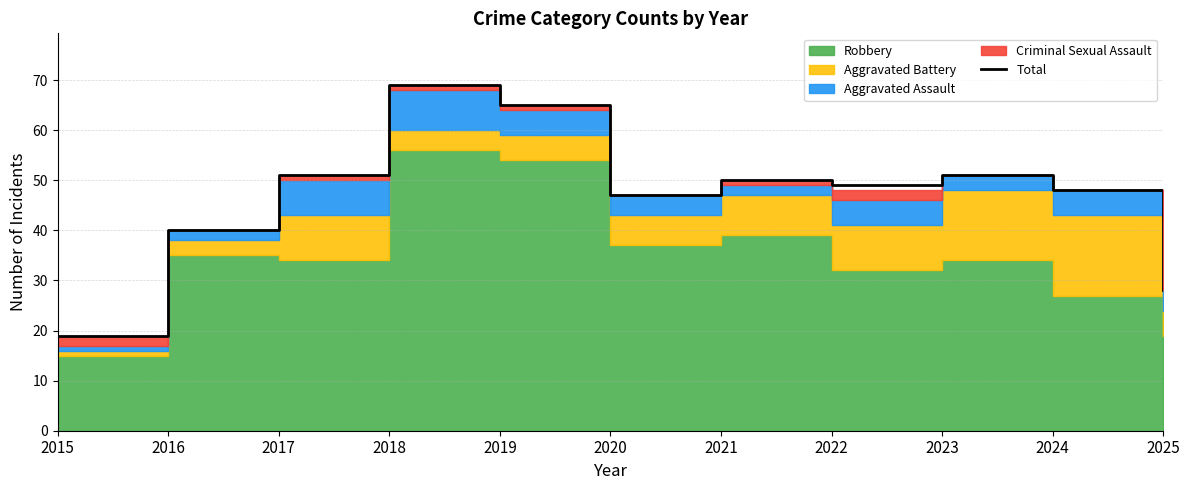

What is the difference between the second highest and minimum values?

46